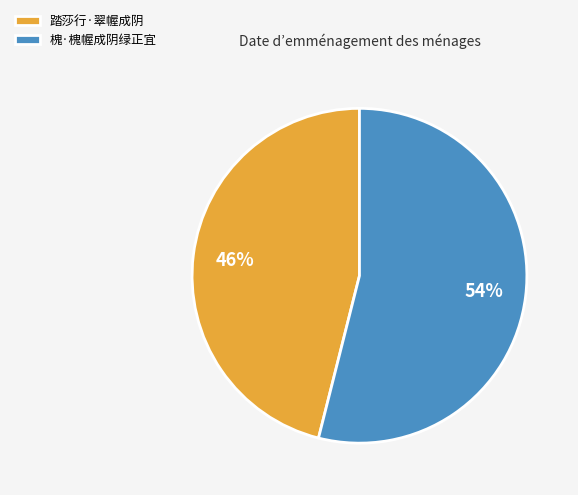

Between 踏莎行·翠幄成阴 and 槐·槐幄成阴绿正宜, which is larger?

槐·槐幄成阴绿正宜